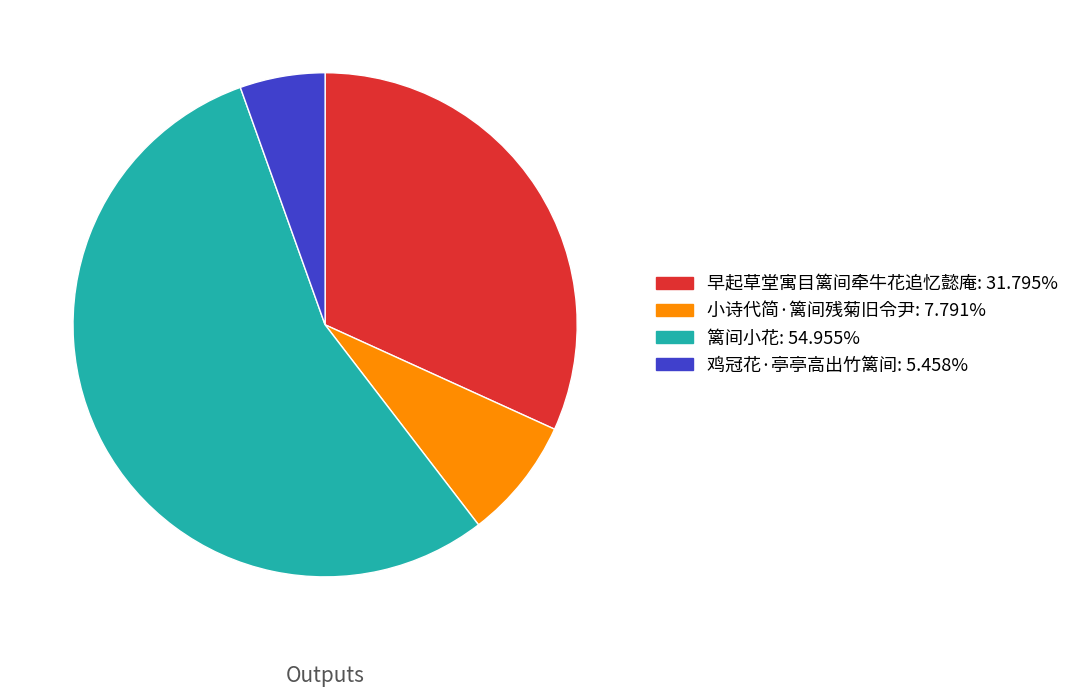

Do 小诗代简·篱间残菊旧令尹 and 鸡冠花·亭亭高出竹篱间 together represent more than half of the pie?

No